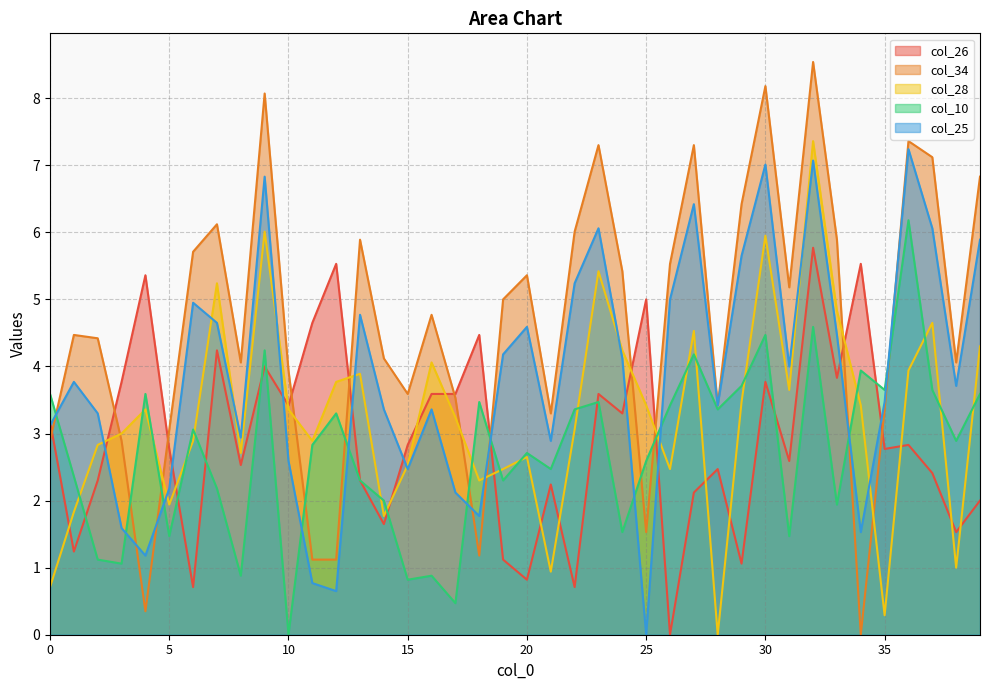

Which series has the largest total across all categories?

col_34